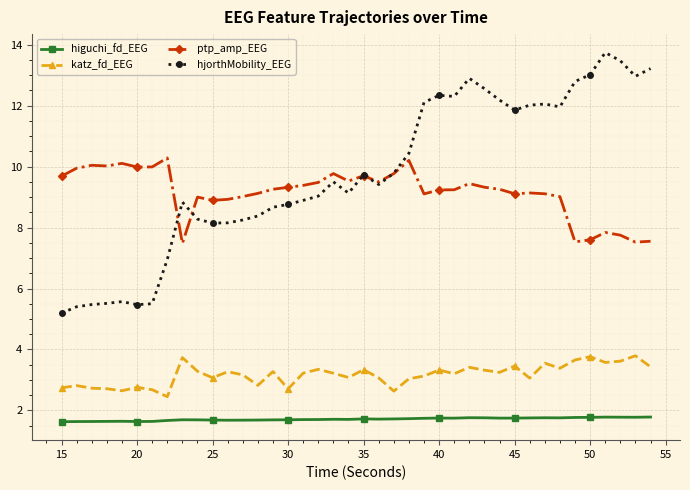

What is the minimum value for higuchi_fd_EEG?

1.6